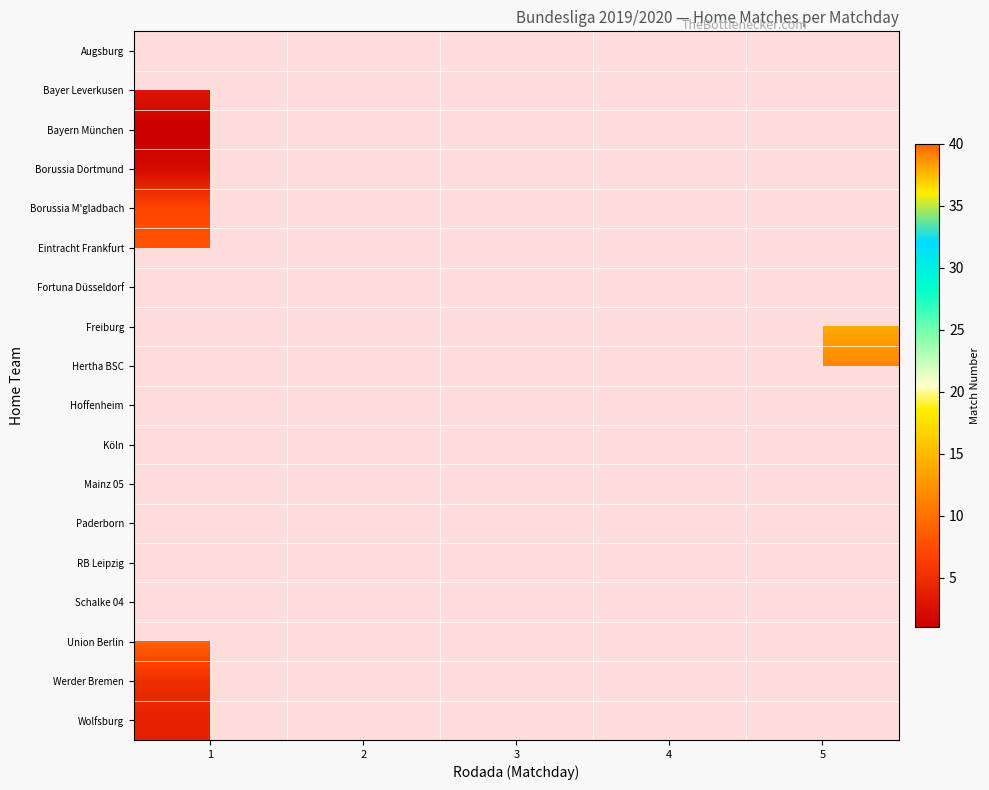

At which category is the sum across all series the highest?

4